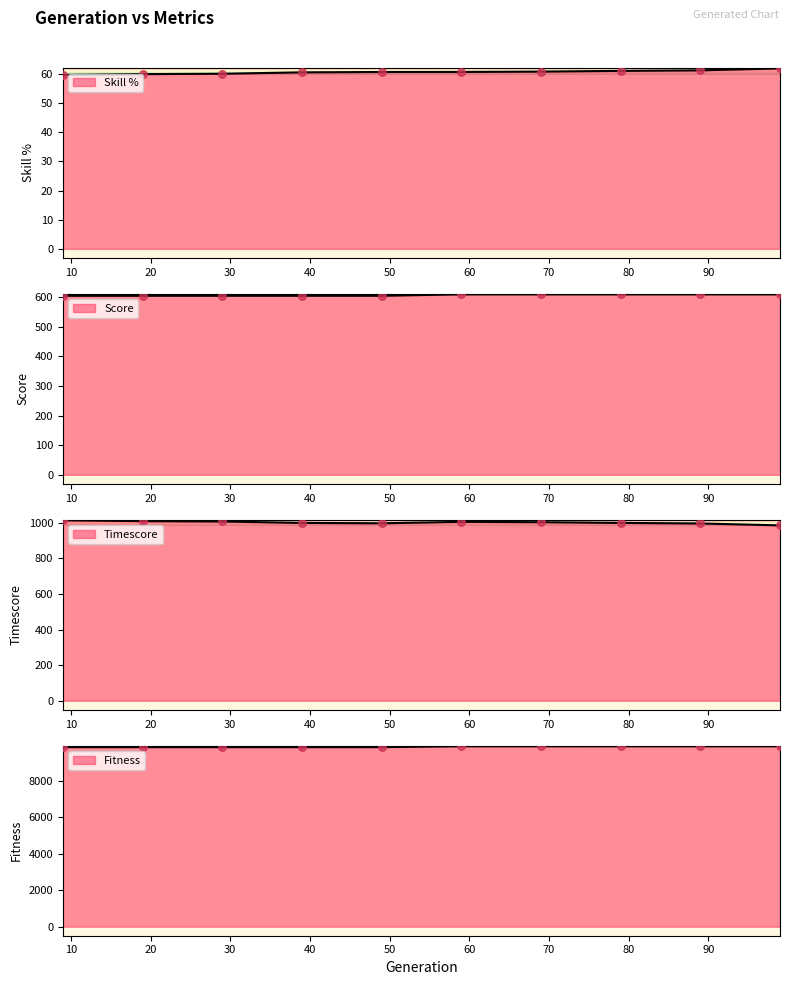

Which series has the widest spread of Y values?

Fitness